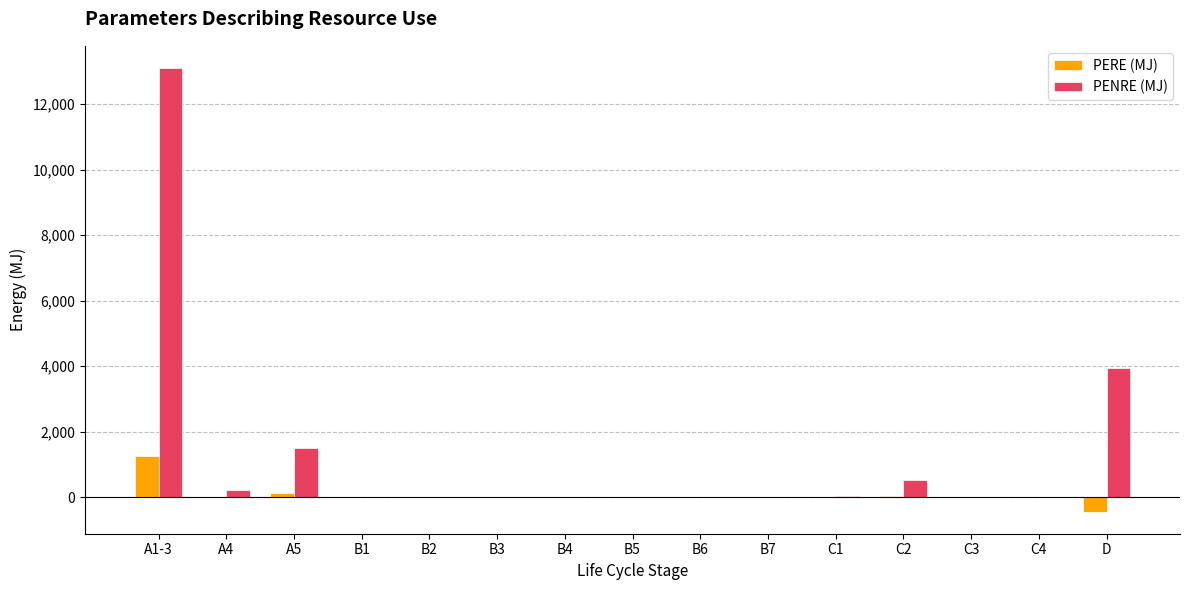

Which series has the largest total across all categories?

PENRE (MJ)